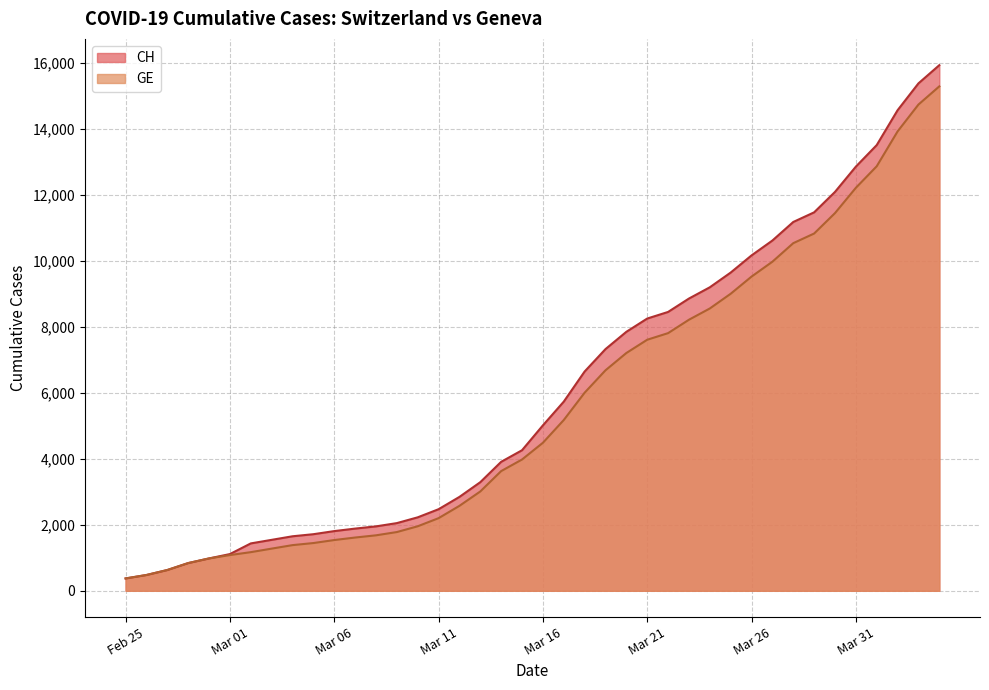

How many data points in CH are less than 5012?

20